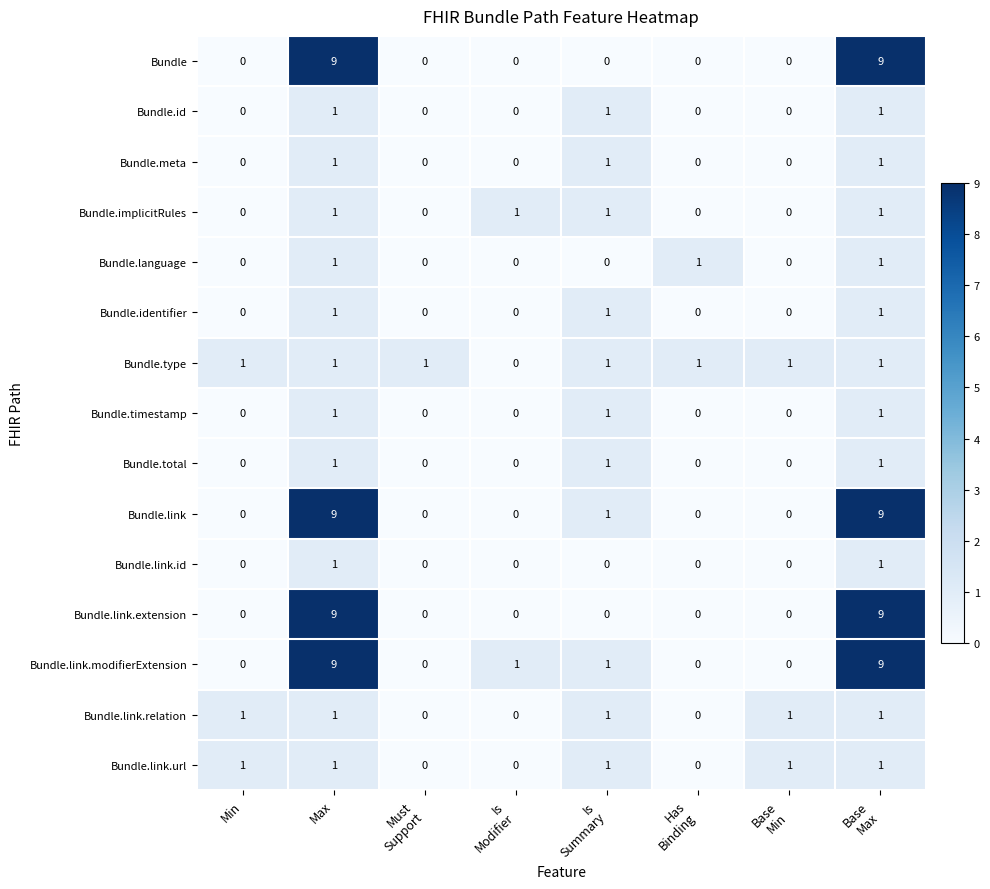

Count the Bundle.language values in the range 0 to 1.

8